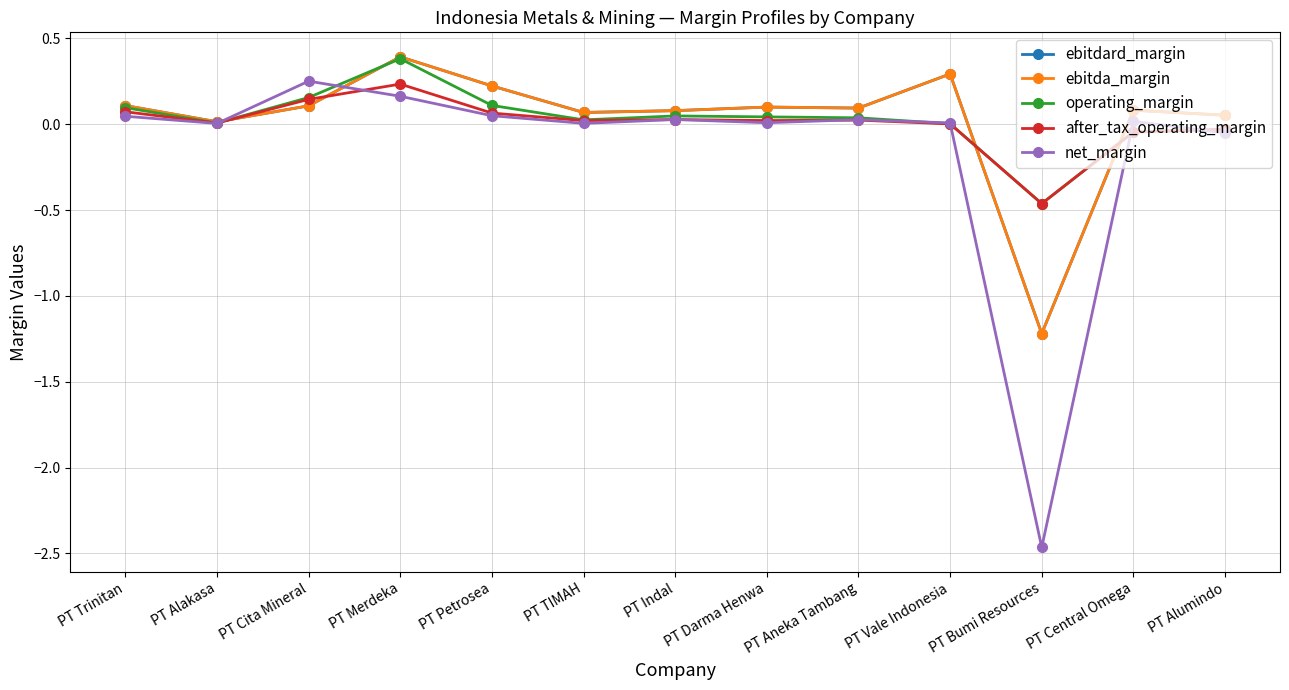

True or false: ebitdard_margin and ebitda_margin intersect in this chart.

False